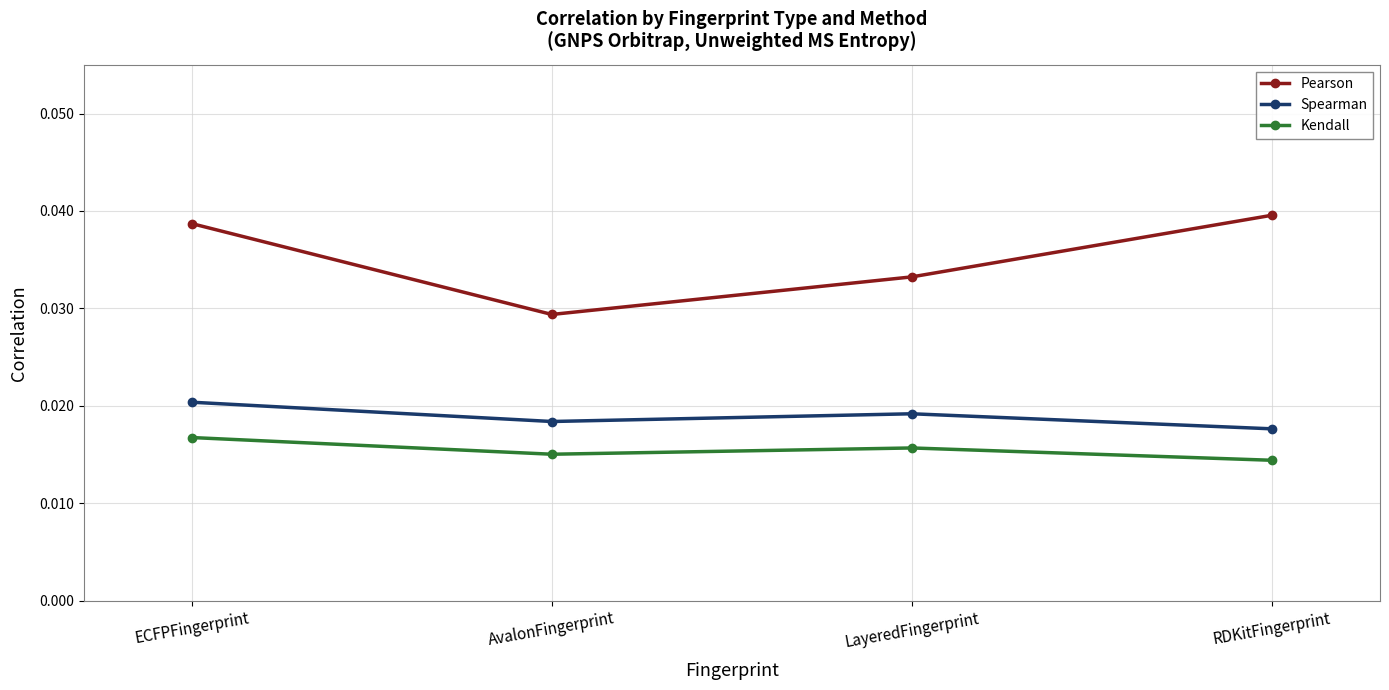

At ECFPFingerprint, list the series in order from largest to smallest.

Pearson, Spearman, Kendall